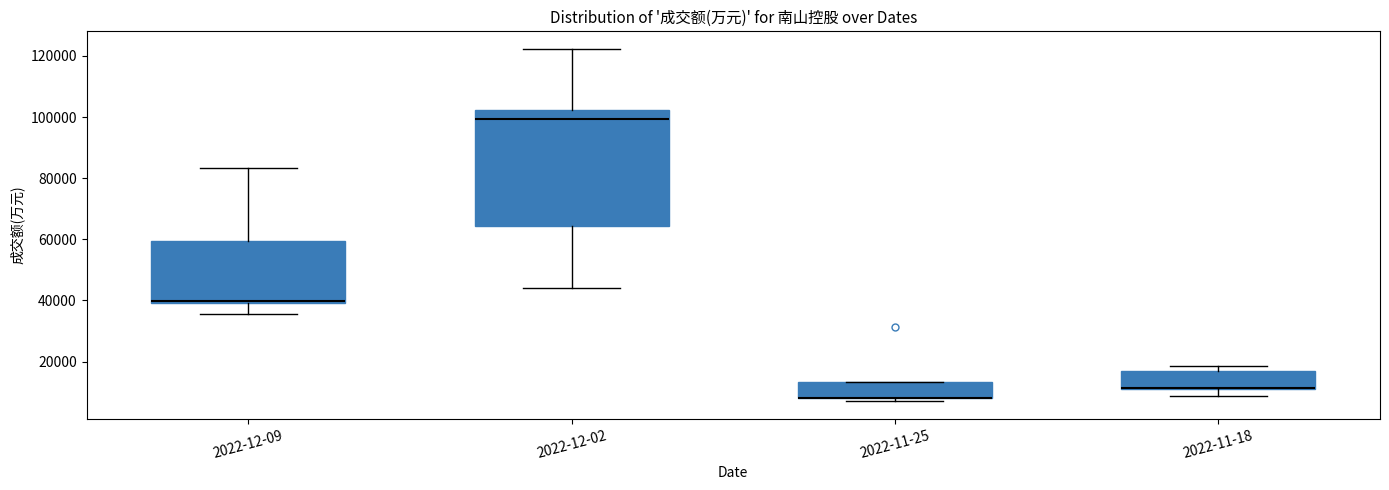

Which box is the tallest, from its lower edge to its upper edge?

2022-12-02